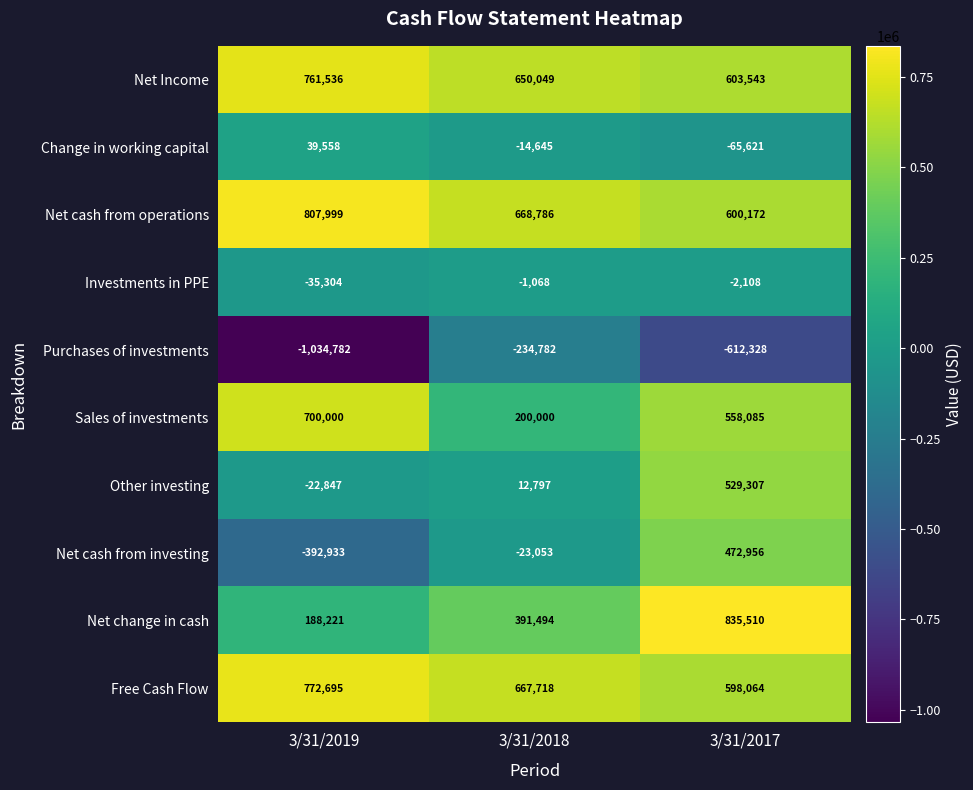

How many categories are shown in the chart?

3